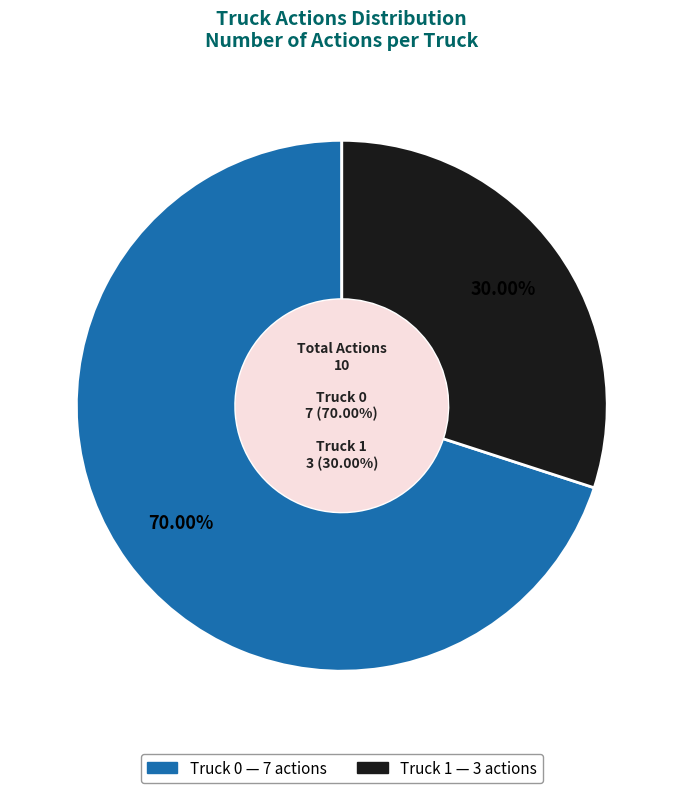

To the nearest percent, what portion does Truck 0 represent?

70%